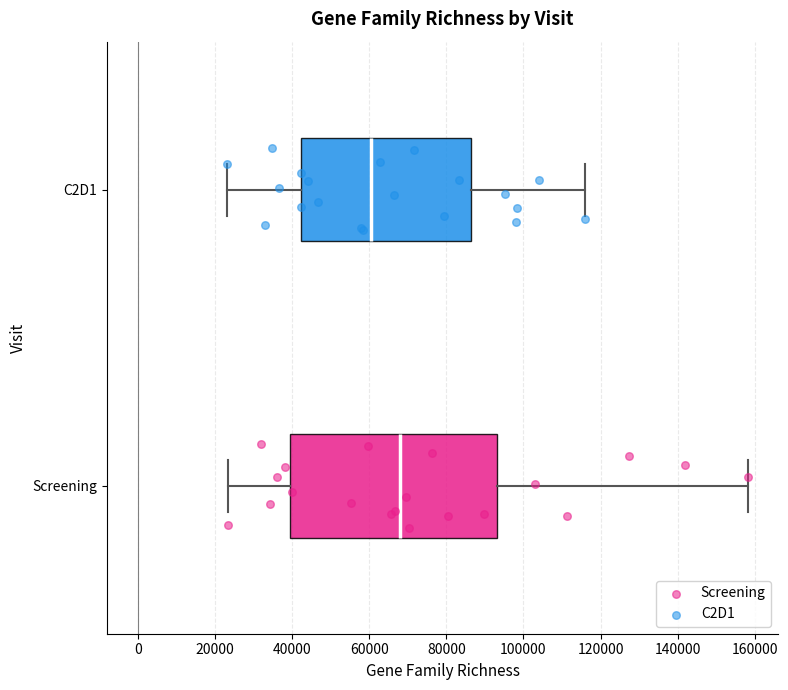

Which box is the widest, from its left edge to its right edge?

Screening